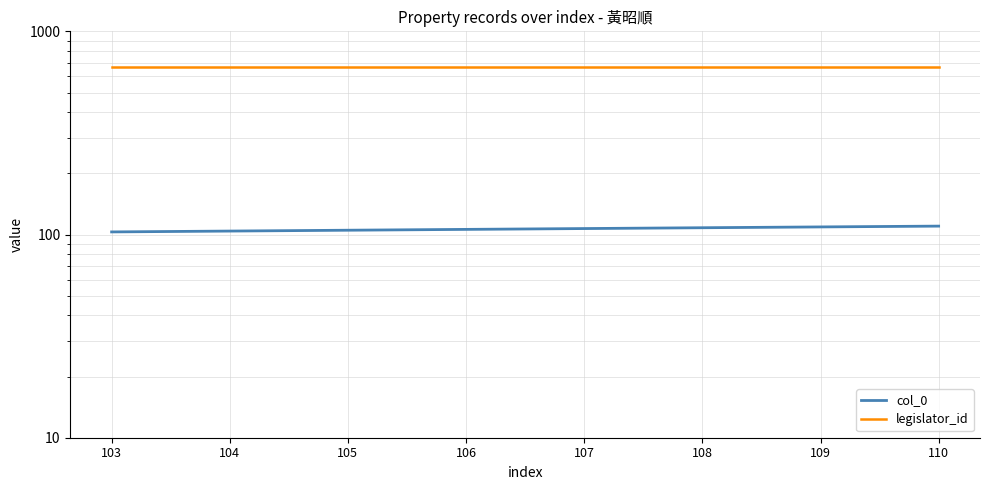

Is it true that col_0 equals 107 at 107?

True